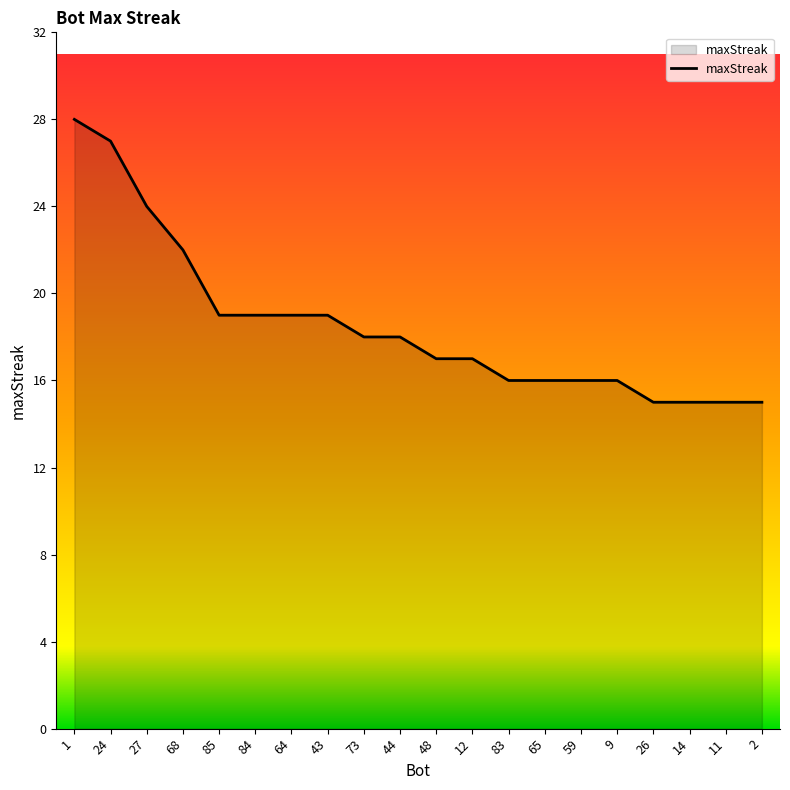

Reading left to right, extract all data points from this chart.

1=28	24=27	27=24	68=22	85=19	84=19	64=19	43=19	73=18	44=18	48=17	12=17	83=16	65=16	59=16	9=16	26=15	14=15	11=15	2=15